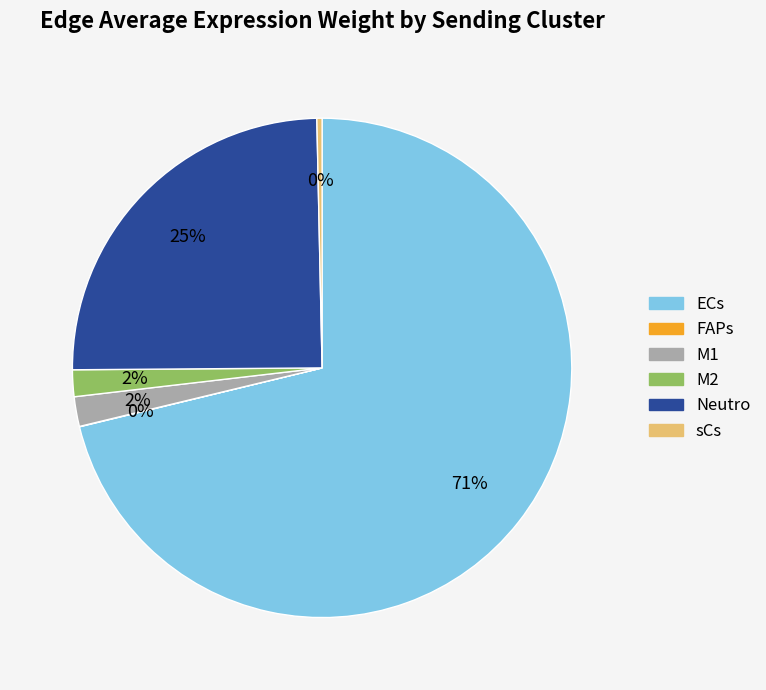

What percentage is the M1 slice, to the nearest percent?

2%